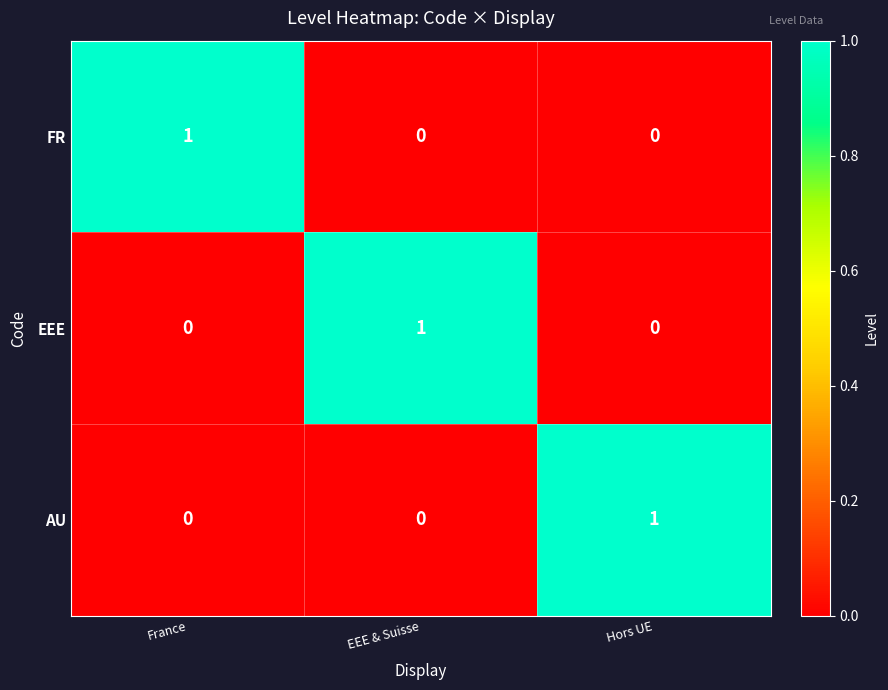

Is it true that AU equals -1 at EEE & Suisse?

False